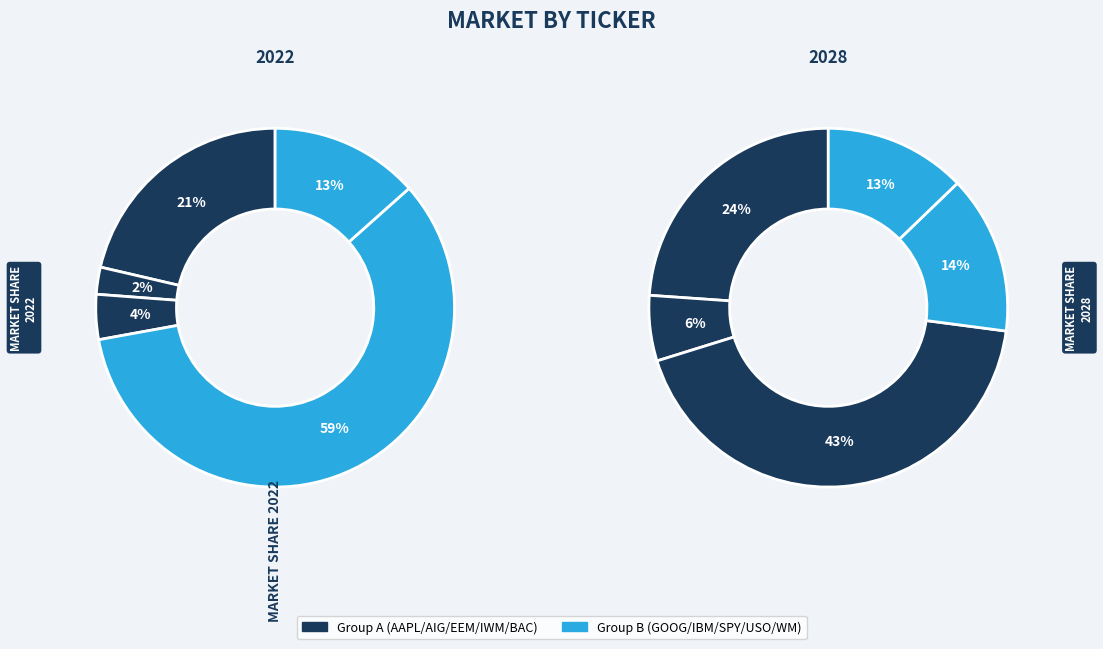

Does 3 represent more than half of the total?

Yes